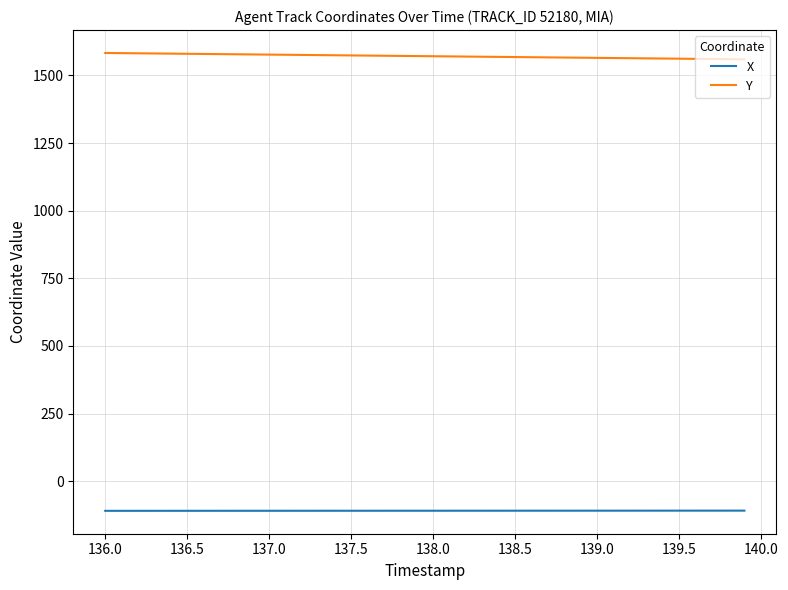

What is the maximum value for X?

-108.7